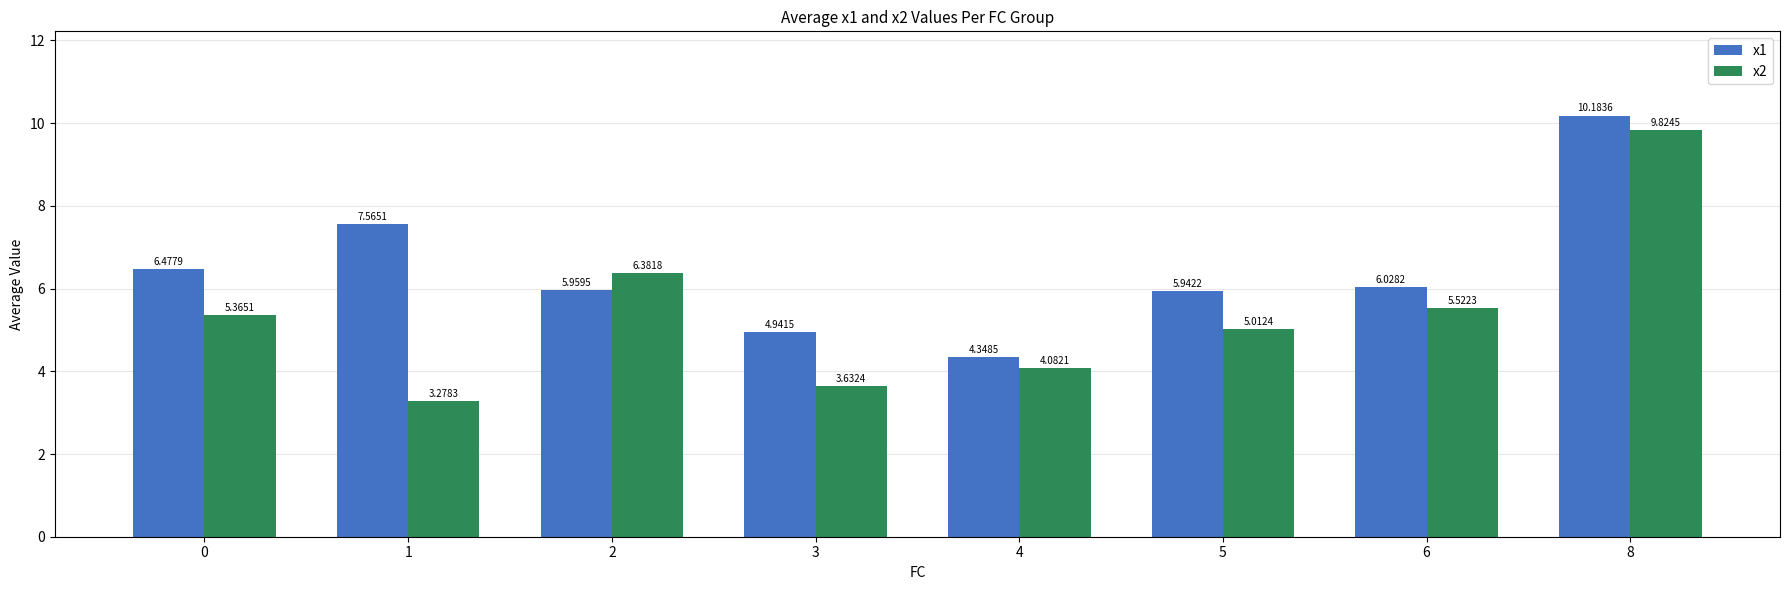

Between 5 and 8, which series saw the biggest shift?

x2